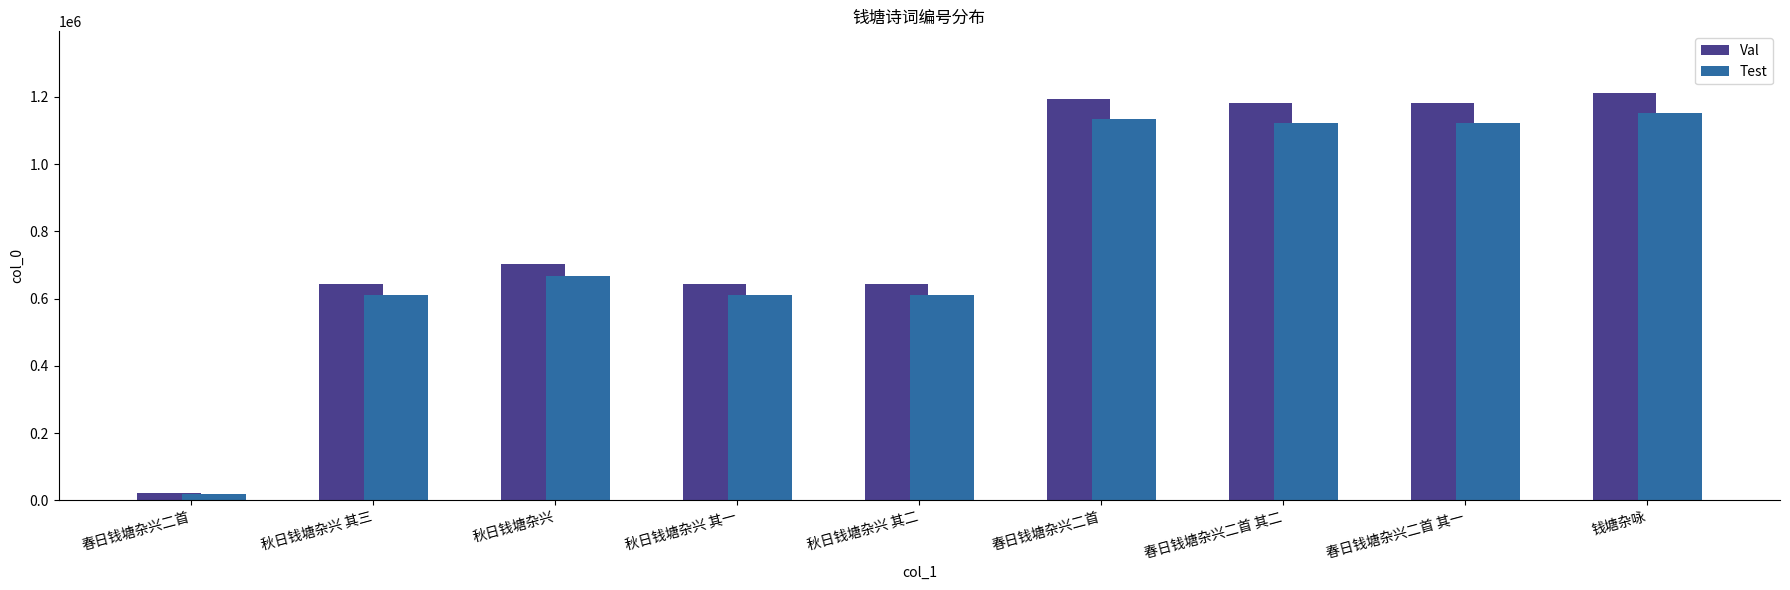

How many data points does each series have?

9